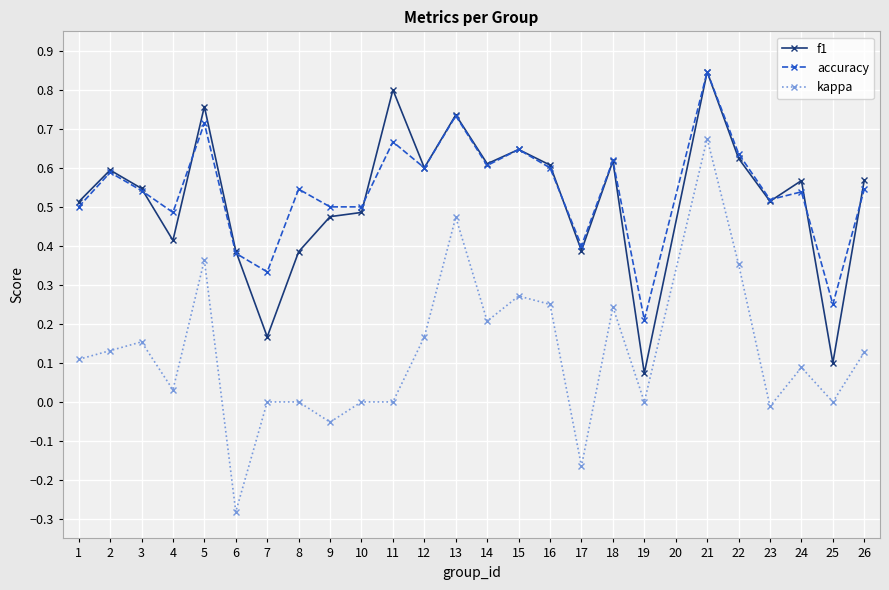

True or false: f1 has a value of 0.5 at 23.

True